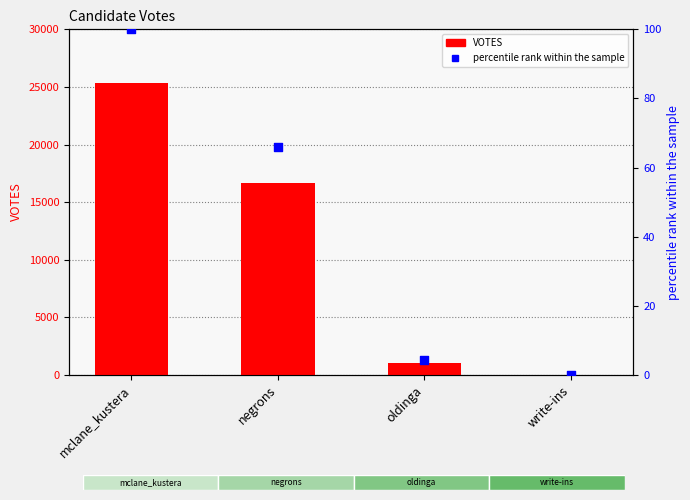

Which series has the largest Y range (max minus min)?

VOTES